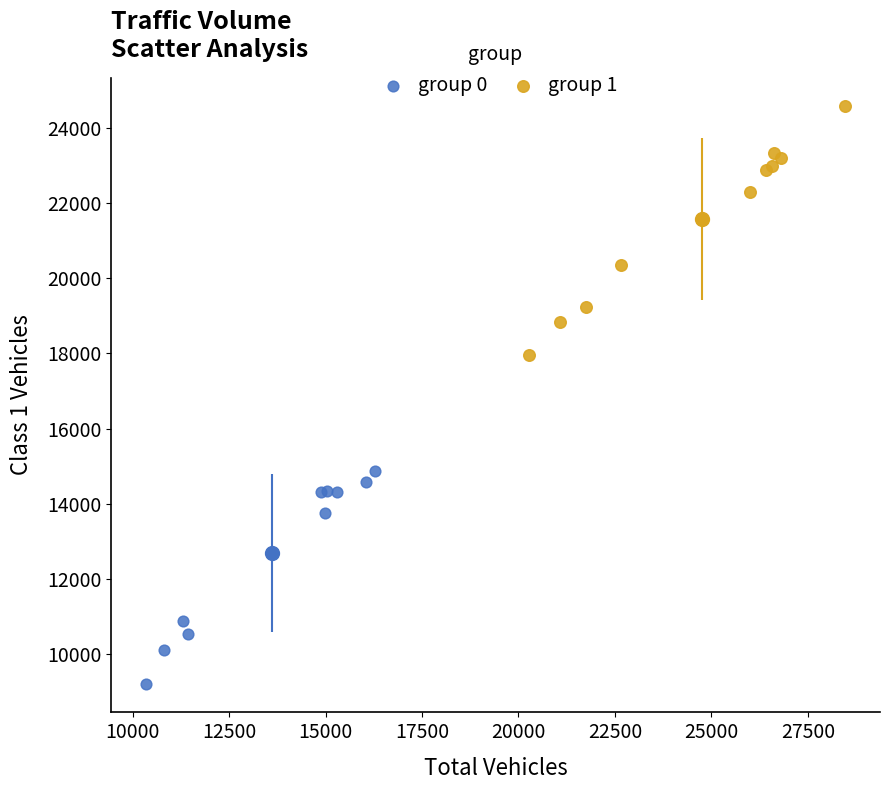

Which series contains the lowest Y value?

group 0